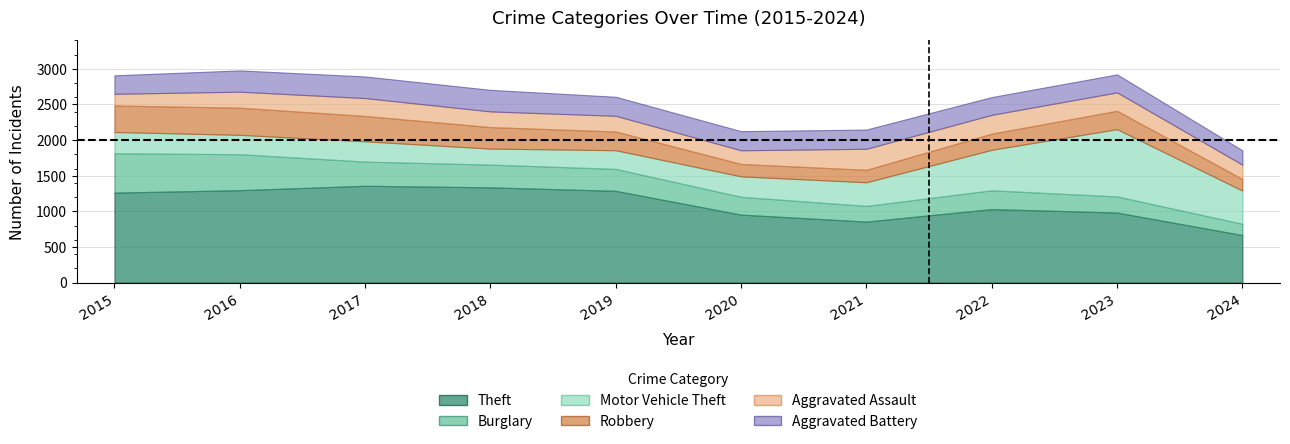

At 2022, list the series in order from smallest to largest.

Robbery, Aggravated Battery, Burglary, Aggravated Assault, Motor Vehicle Theft, Theft